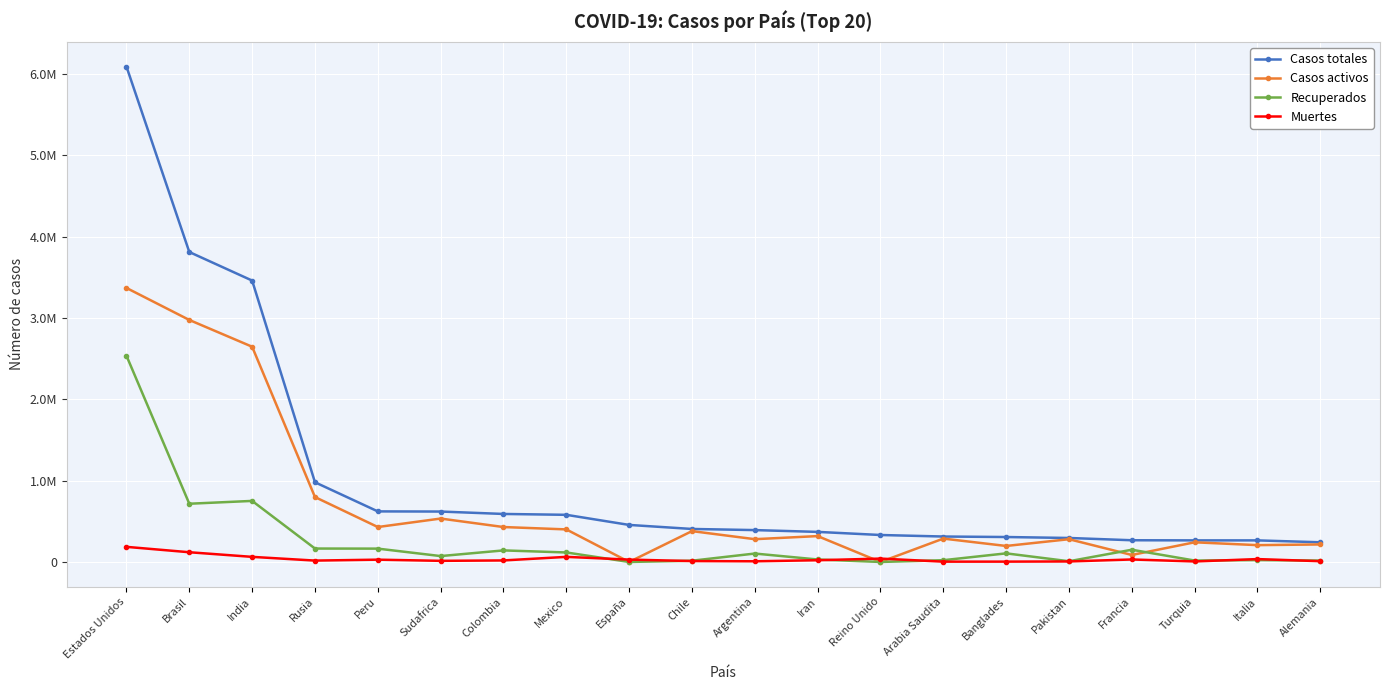

Which series has the largest total across all categories?

Casos totales